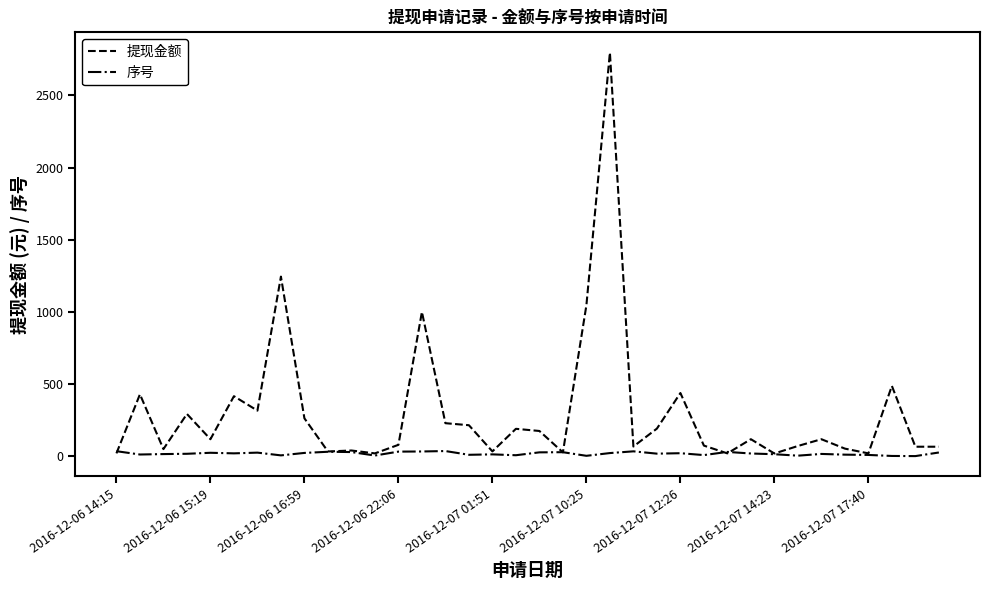

Which series has the largest total across all categories?

提现金额